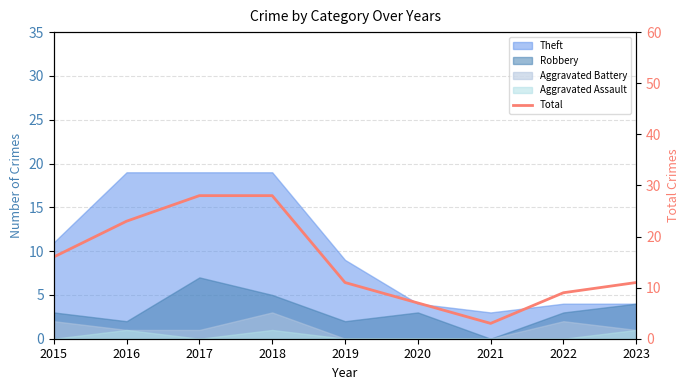

Between 2015 and 2021, which is larger?

2015